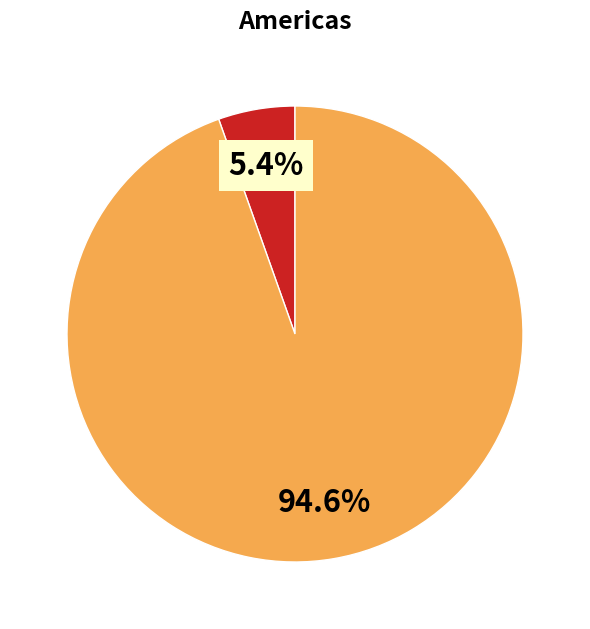

Is there any slice that represents more than half of the pie?

Yes